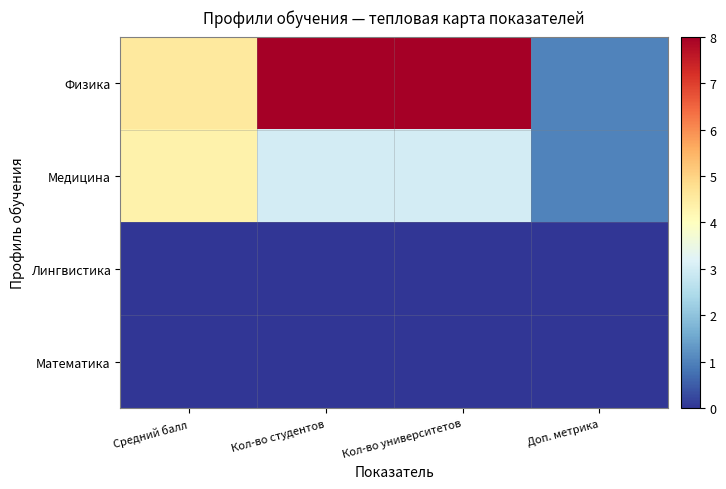

How many categories are shown in the chart?

4